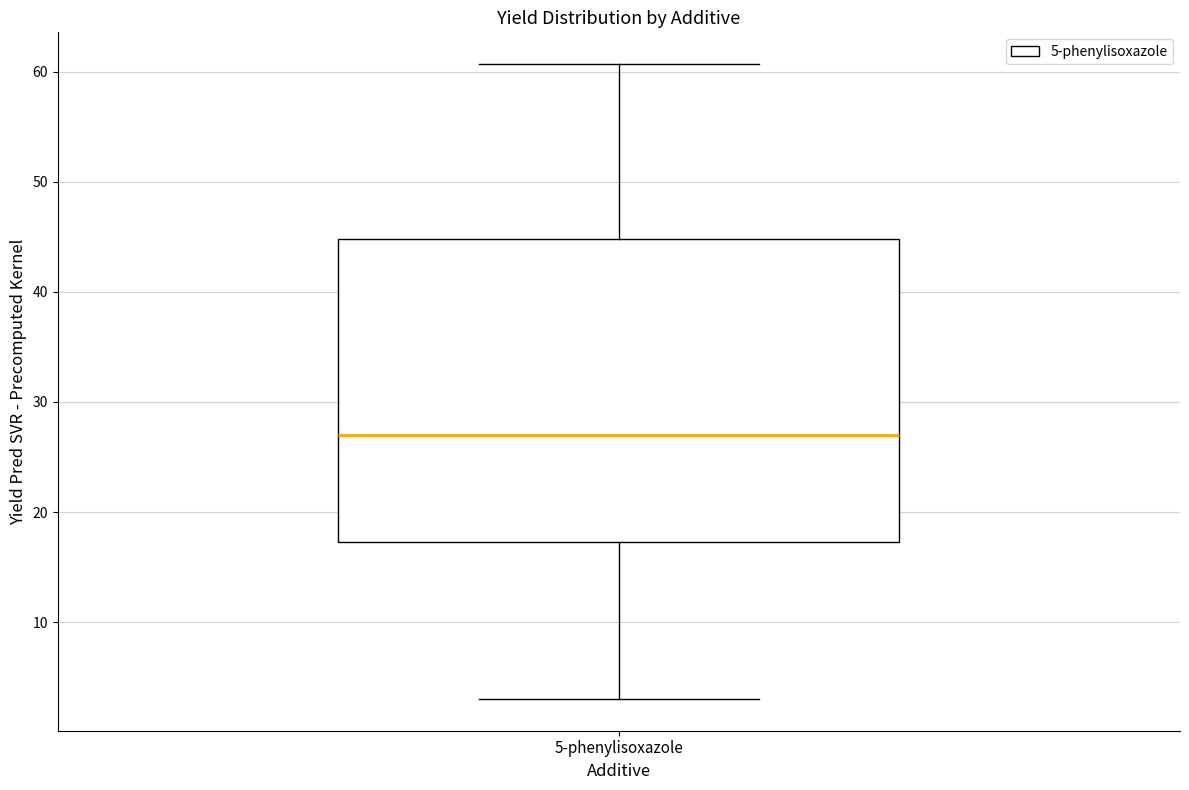

Where does the upper whisker of the box for 5-phenylisoxazole end on the y-axis? The values are not printed on the chart, so give them approximately, as read against the axis.

61